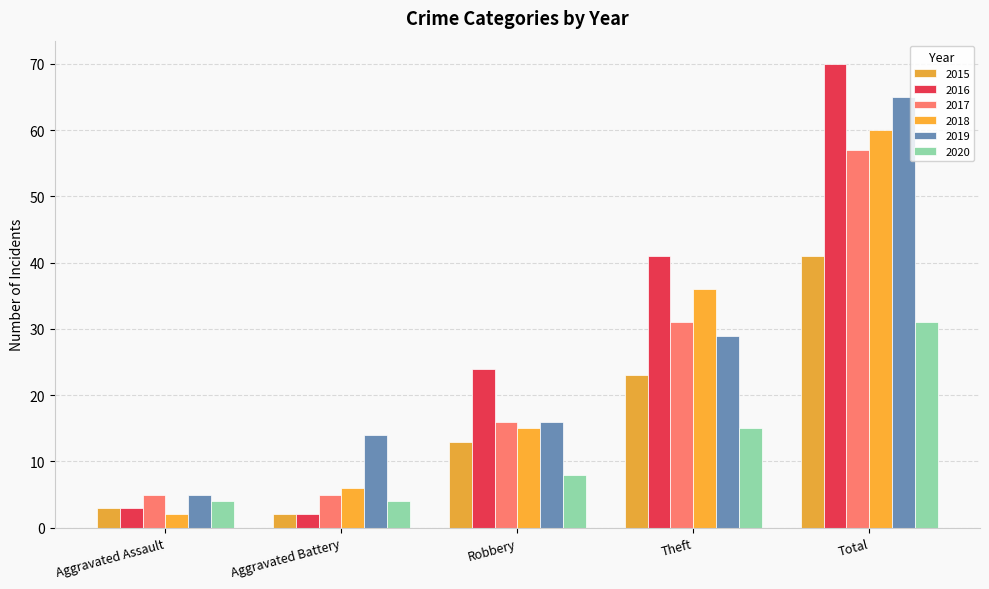

At which label does 2019 reach its peak?

Total